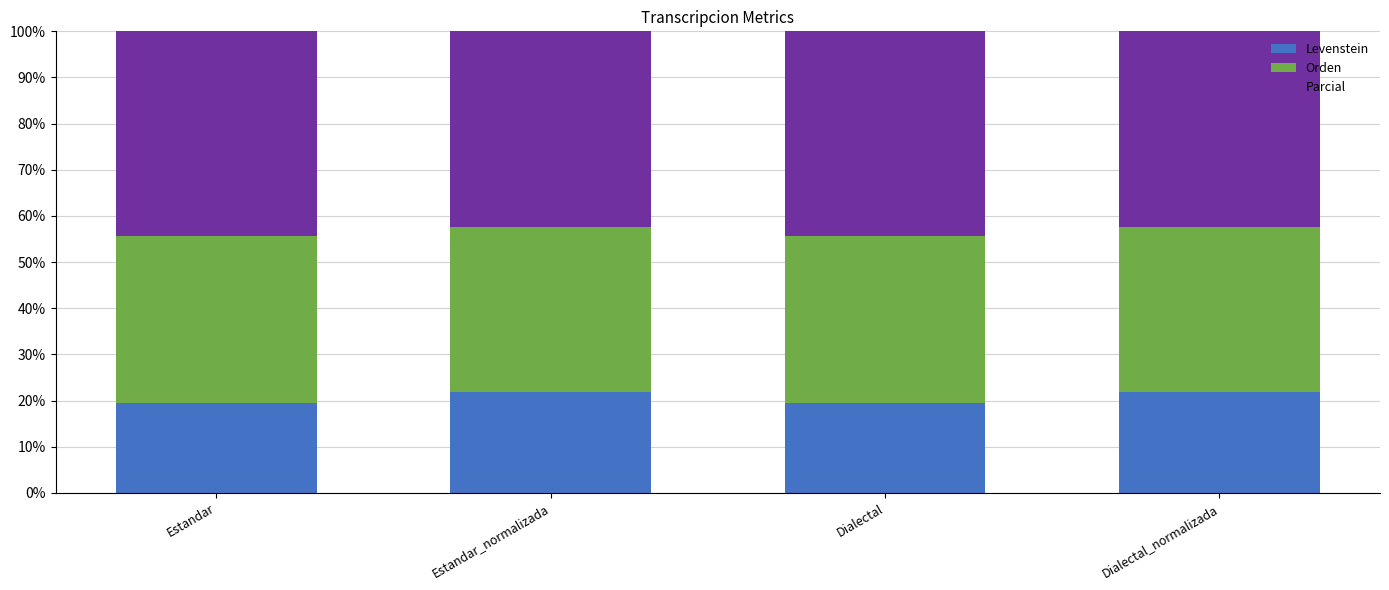

Does the chart contain stacked bars?

Yes